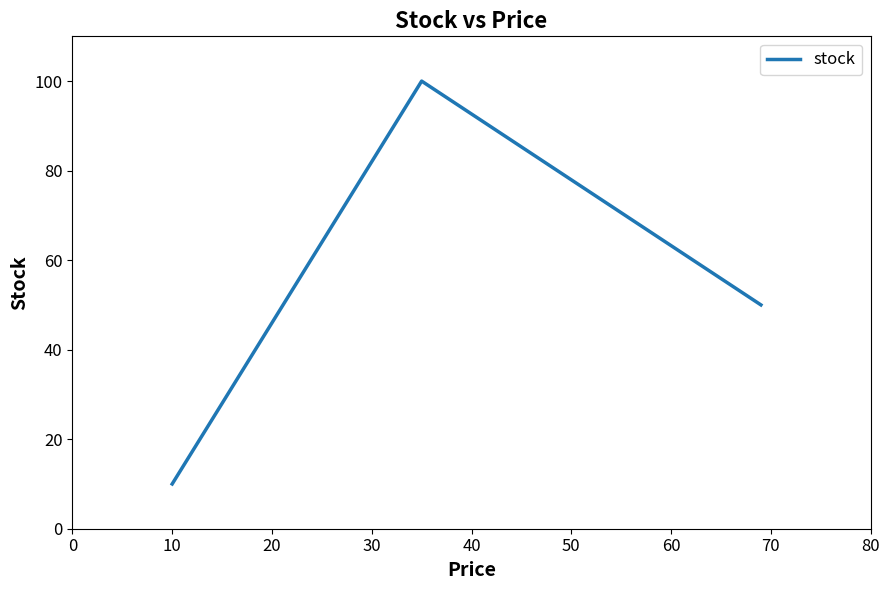

Reading left to right, transcribe all the data shown in this chart.

10	100	50